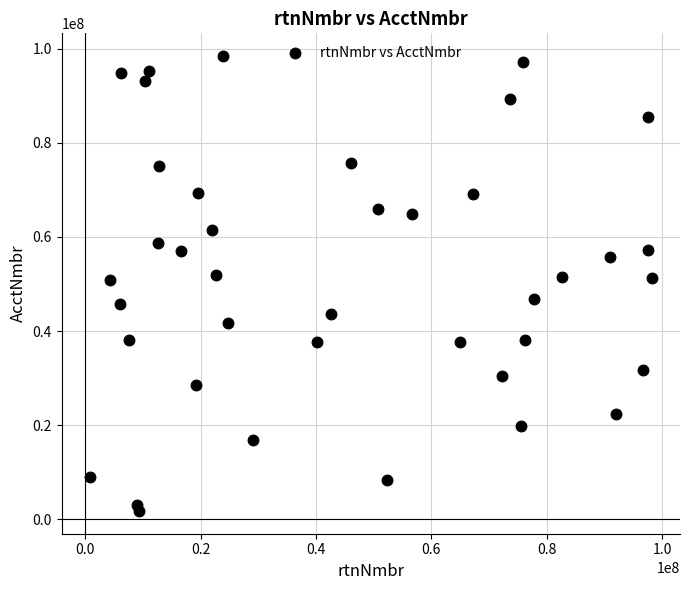

What is the range of X values (max minus min)?

97497327